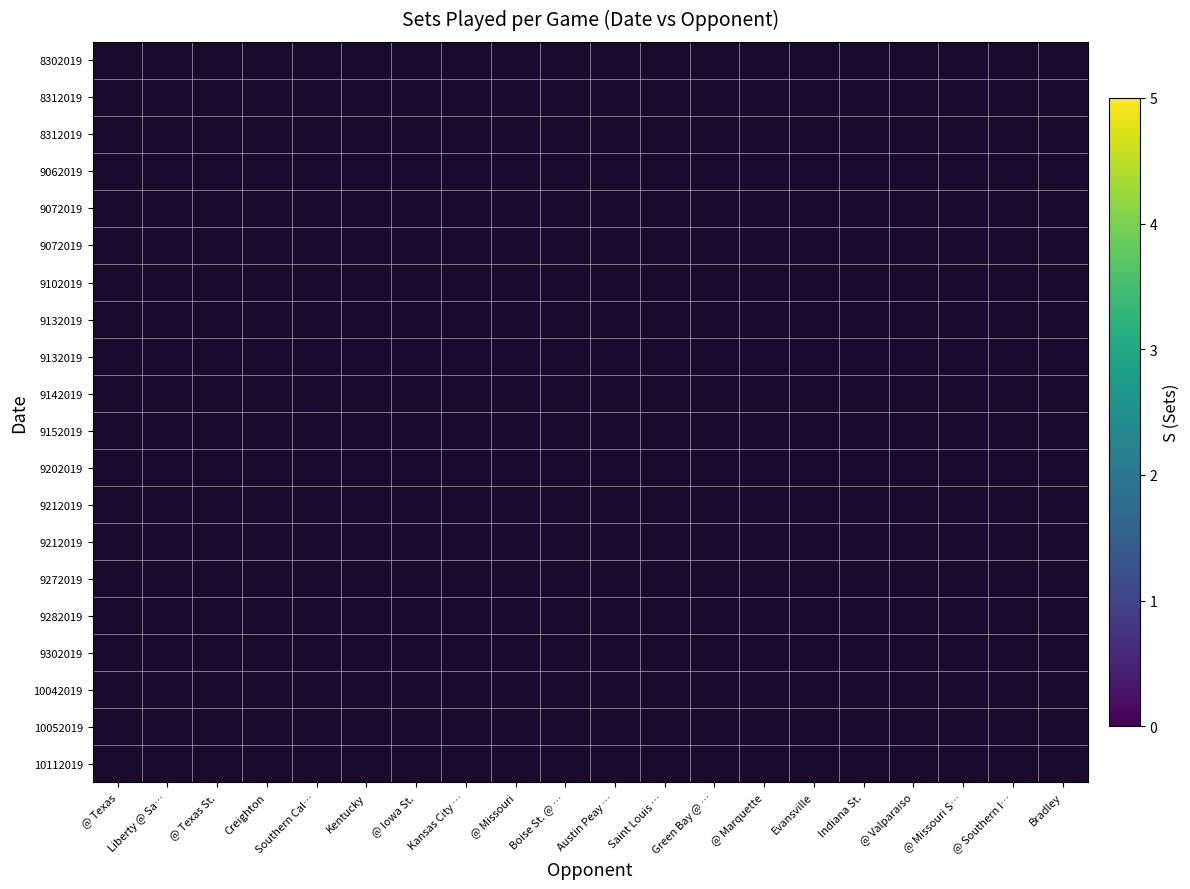

Which has a higher value, Boise St. @ … or @ Marquette?

@ Marquette